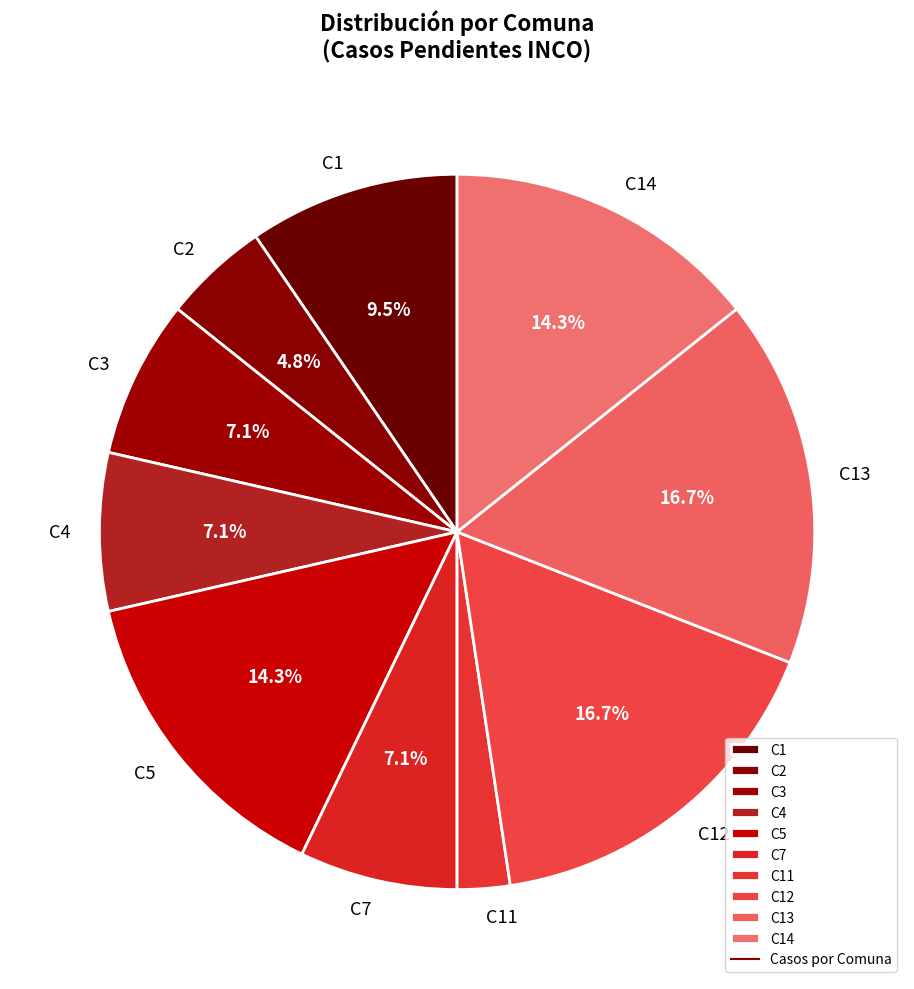

Which slice is the smallest?

C11